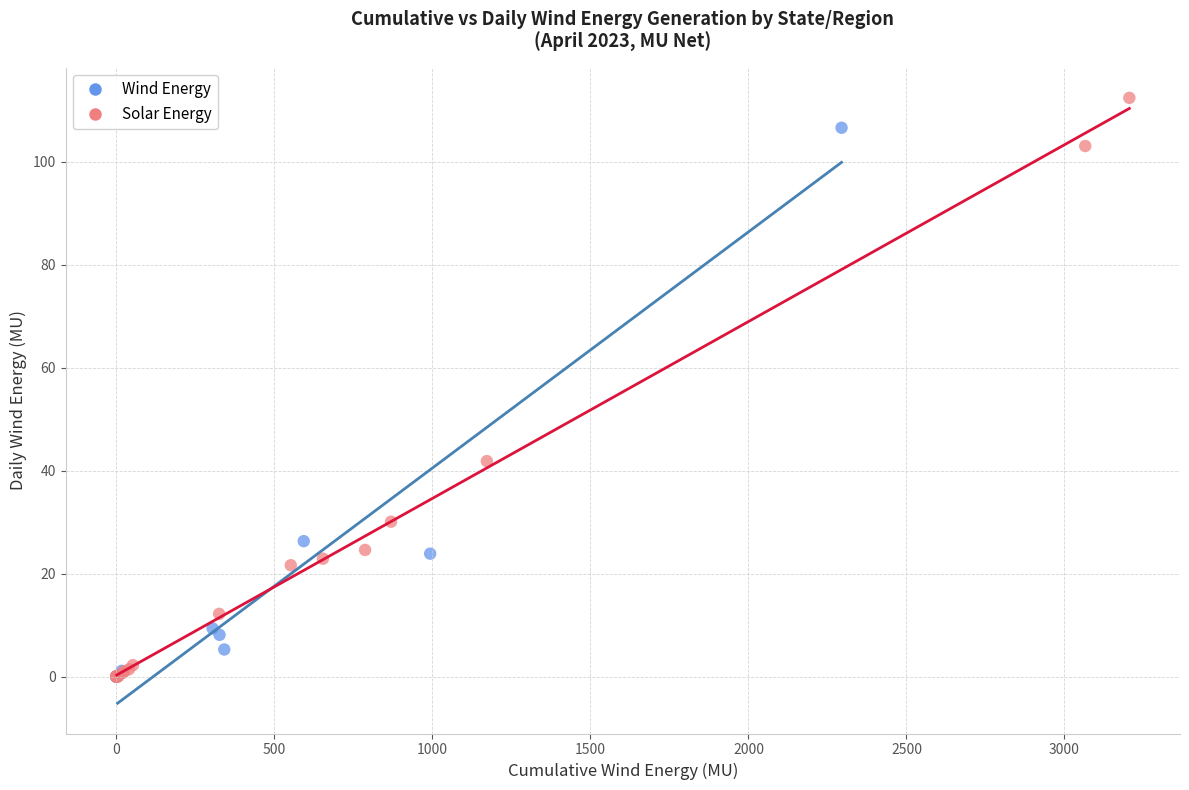

Which series contains the highest Y value?

Solar Energy